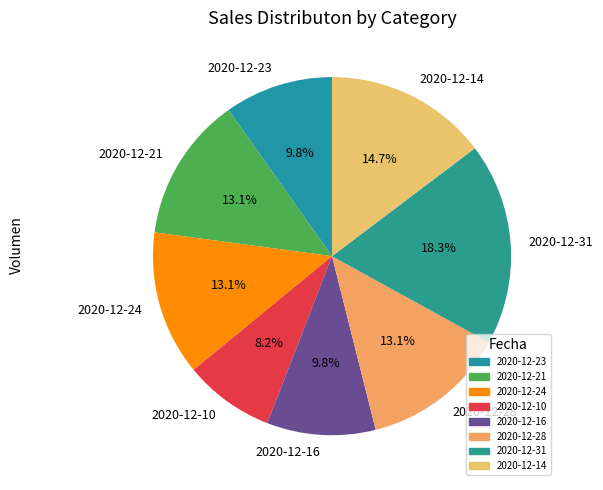

How many segments does this pie chart have?

8